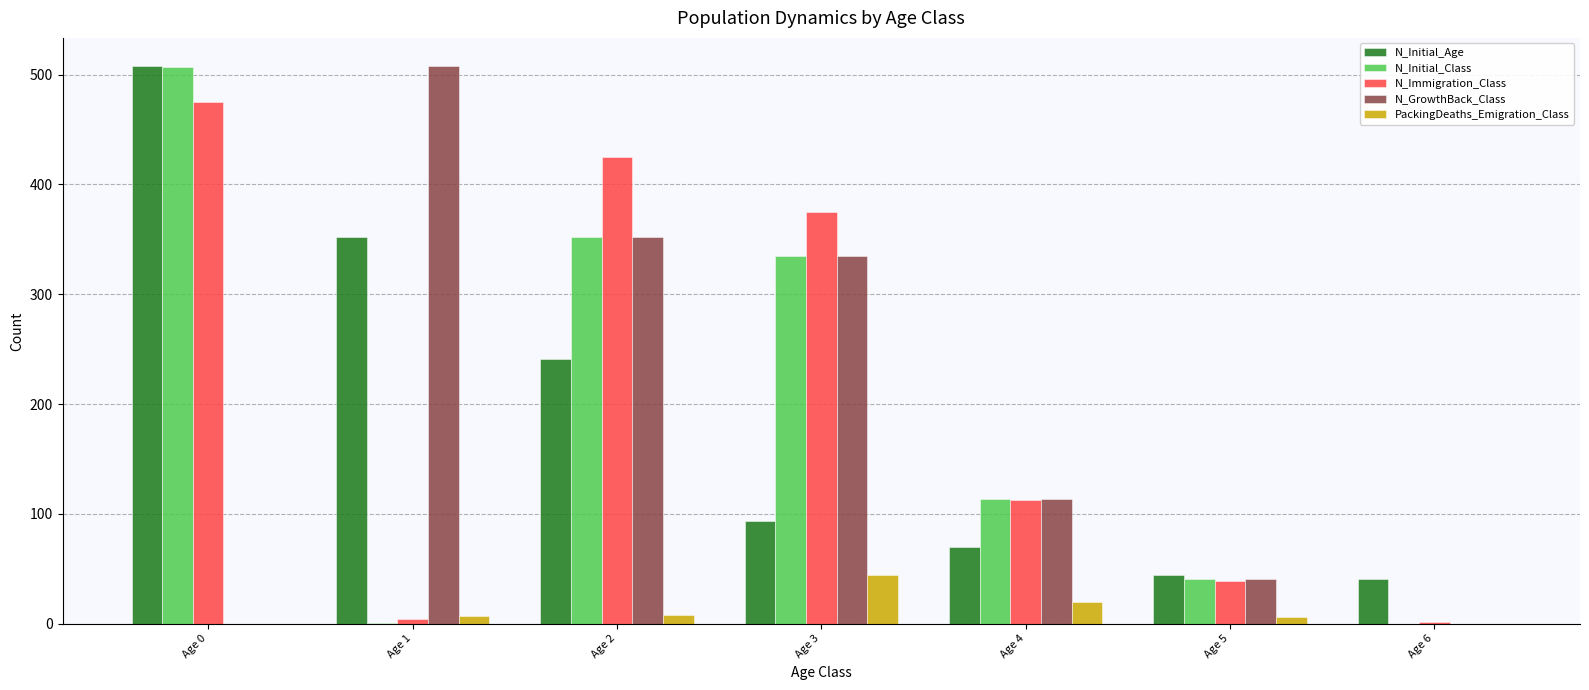

What is the sum of all N_GrowthBack_Class values?

1350